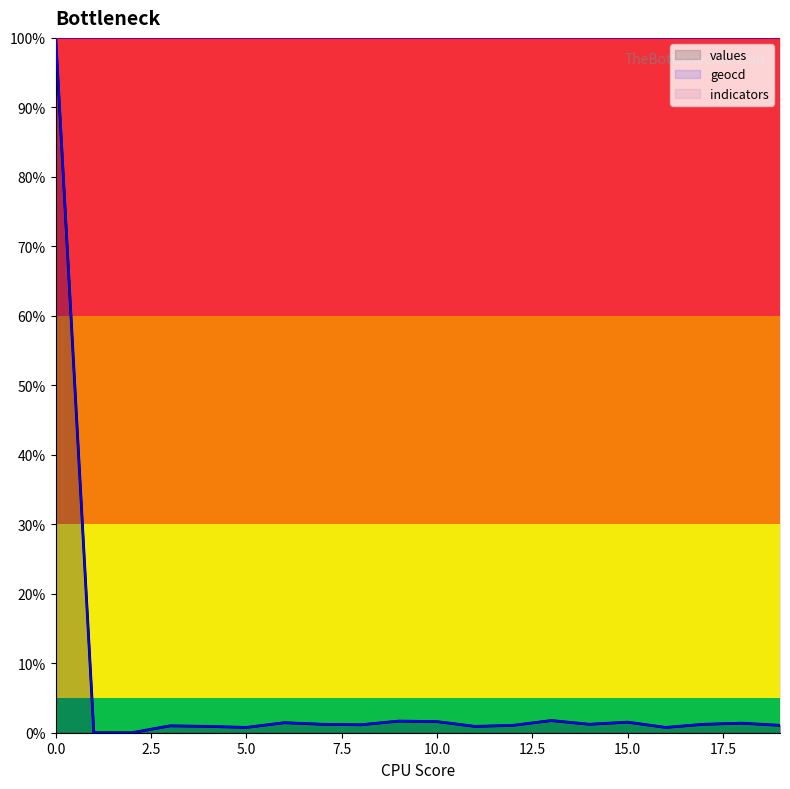

What is the difference between the maximum and second lowest values in the values series?

100.0